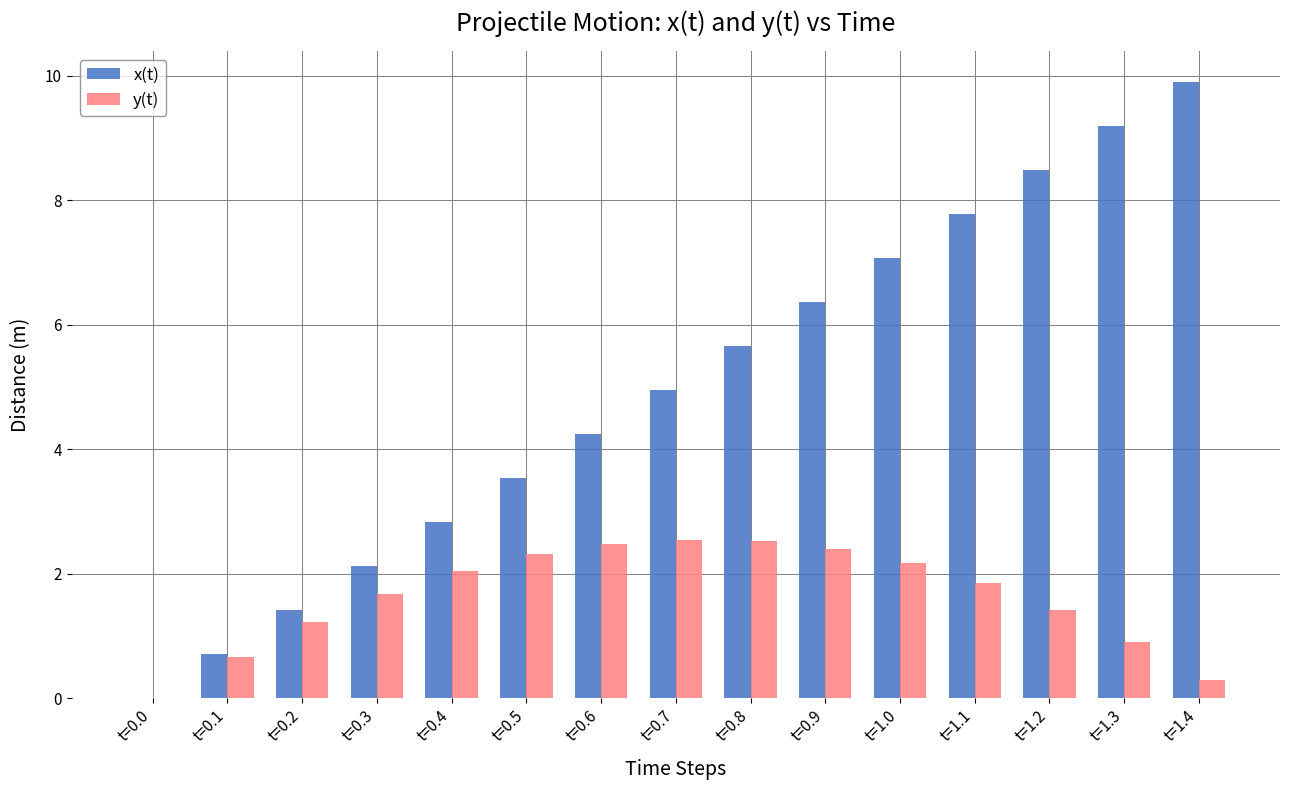

What is the total value across all series at t=1.1?

9.6